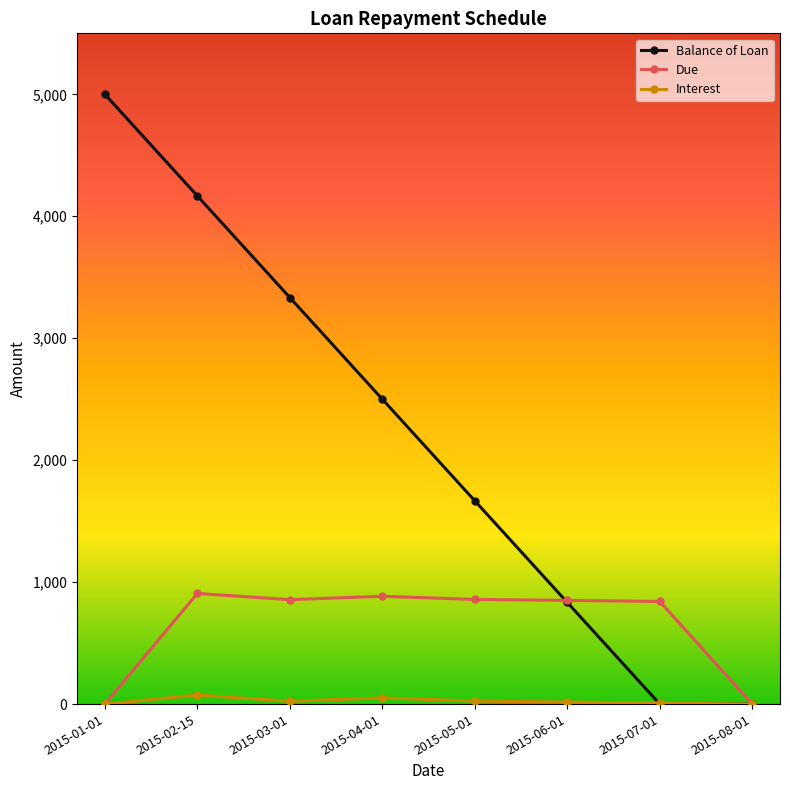

True or false: Balance of Loan has more than 0 points higher than both neighbors.

False